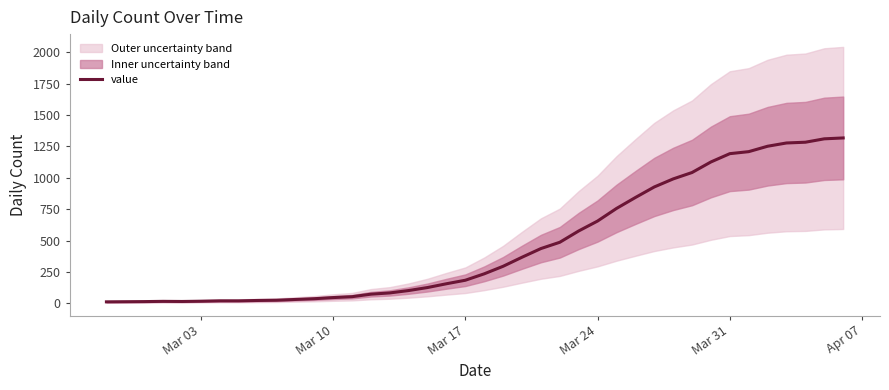

Reading left to right, transcribe all the data shown in this chart.

13	14	15	17	16	18	21	21	24	26	32	38	47	54	74	84	103	127	157	185	236	296	368	437	487	577	656	756	843	927	991	1042	1126	1192	1208	1251	1277	1283	1310	1317